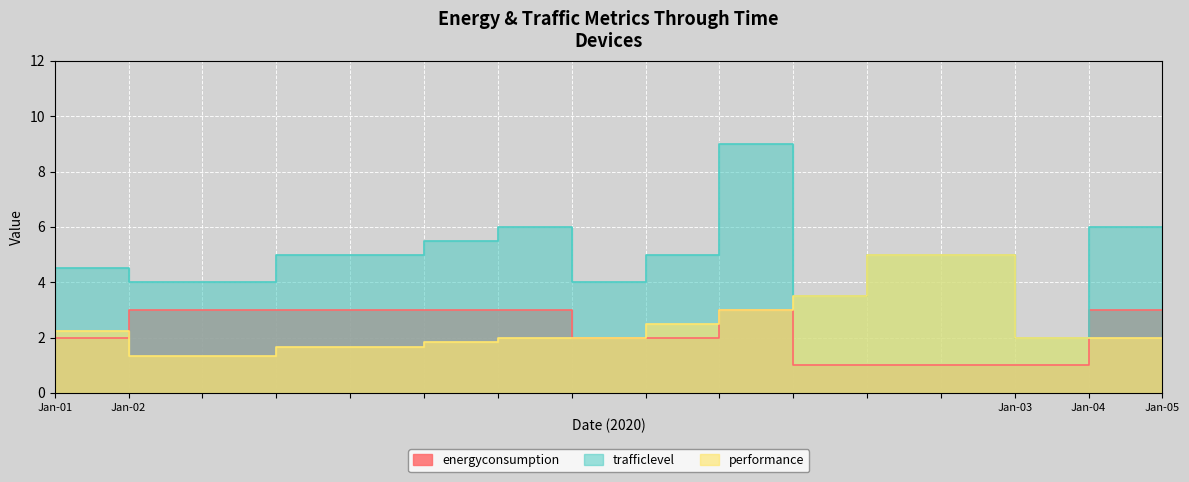

What is the value of the energyconsumption point at the 2nd from the left?

3.0